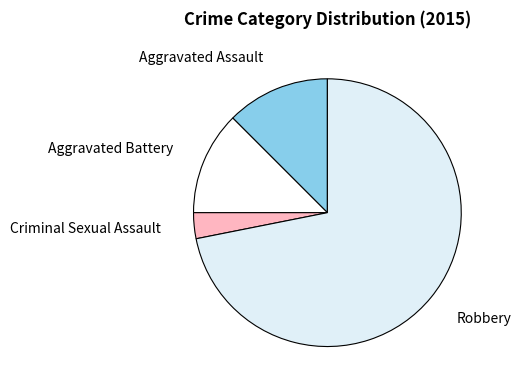

Which slice represents more than half of the pie?

Robbery